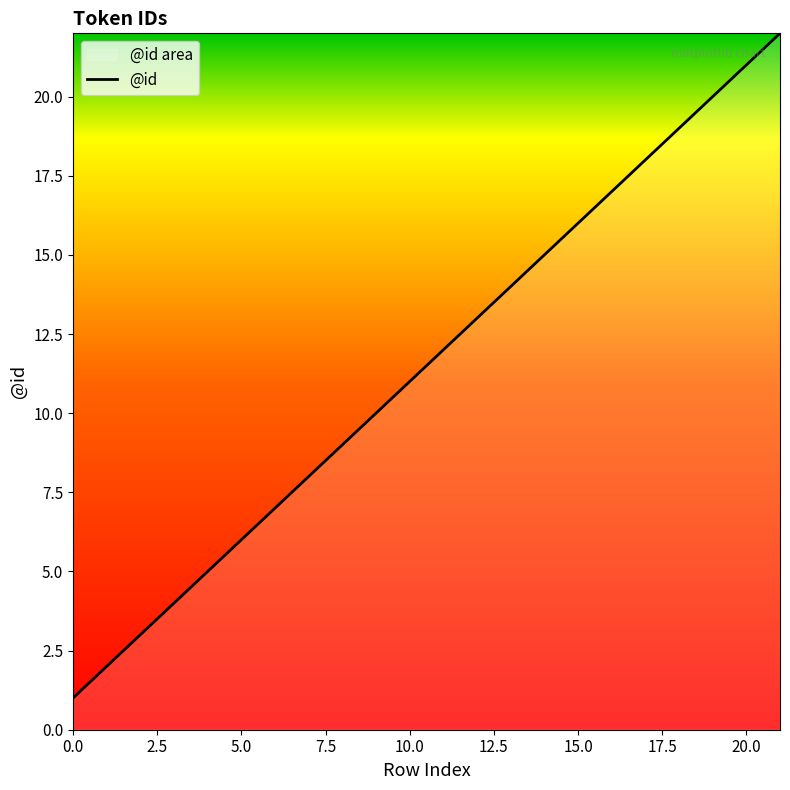

The value at 16 is 11. True or false?

False